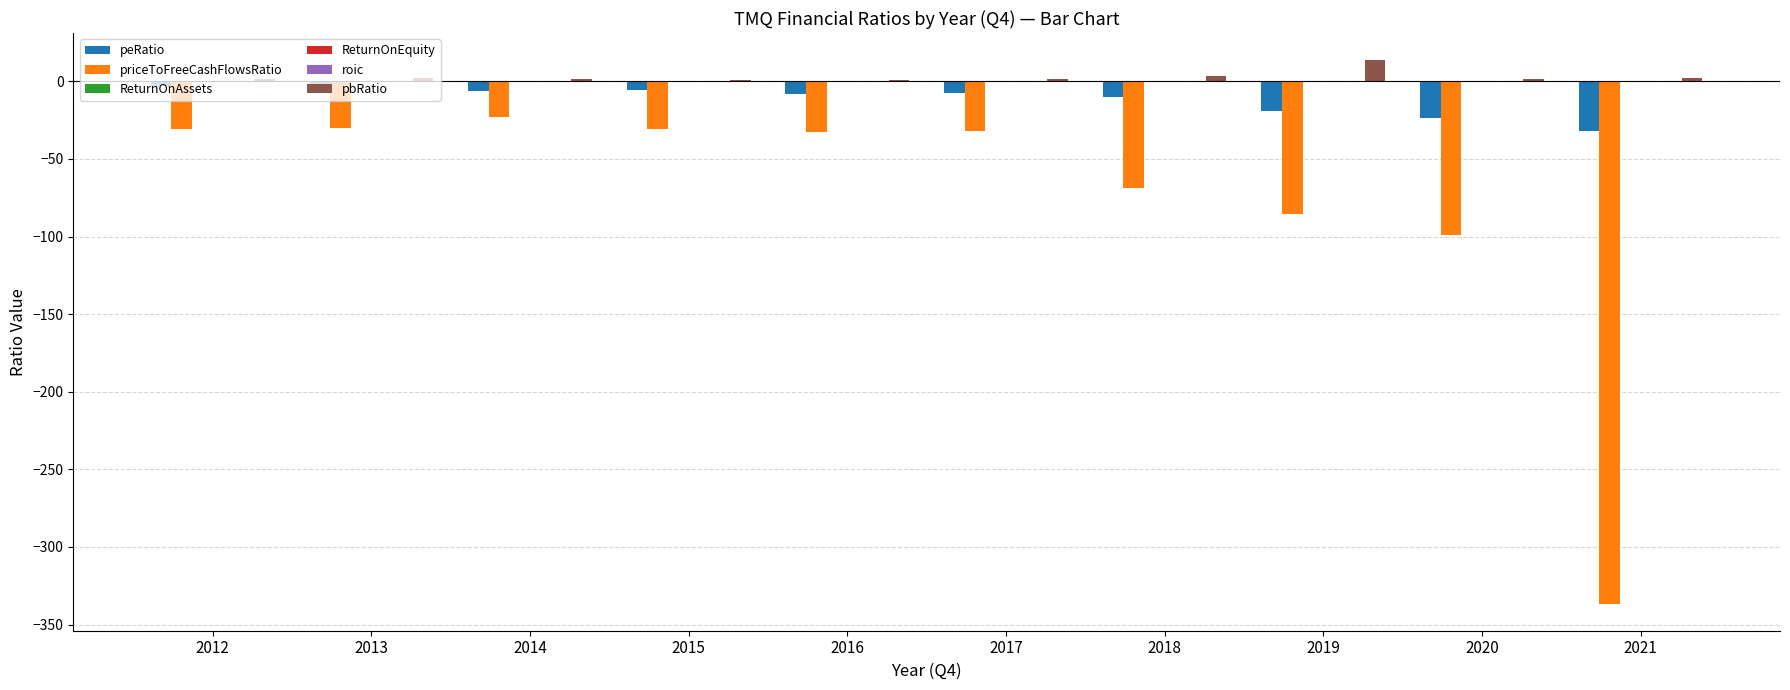

Which label corresponds to the largest value in the chart?

2019